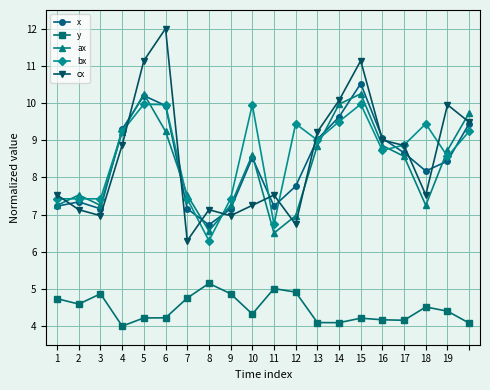

Which series has the largest range (max minus min)?

cx